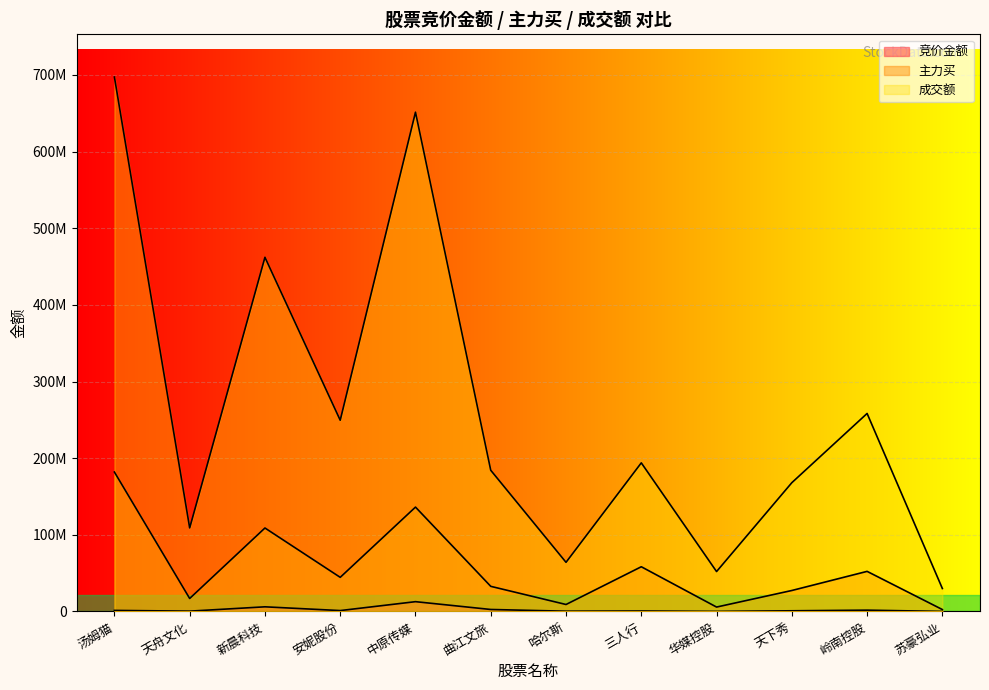

True or false: 成交额 and 主力买 intersect in this chart.

False